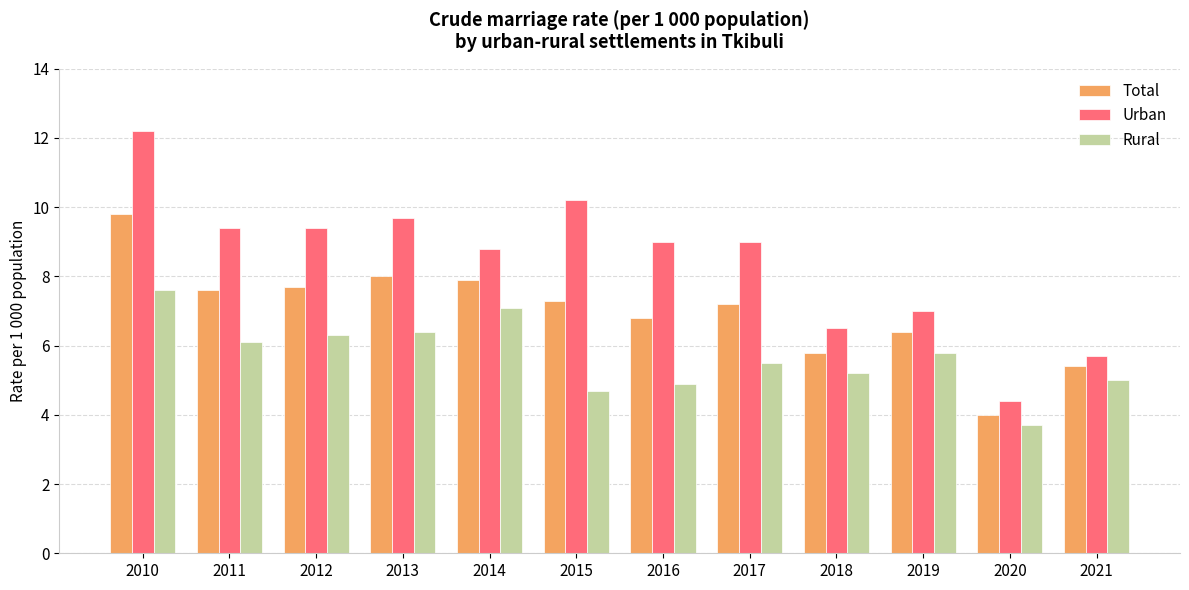

Which series has the largest range (max minus min)?

Urban